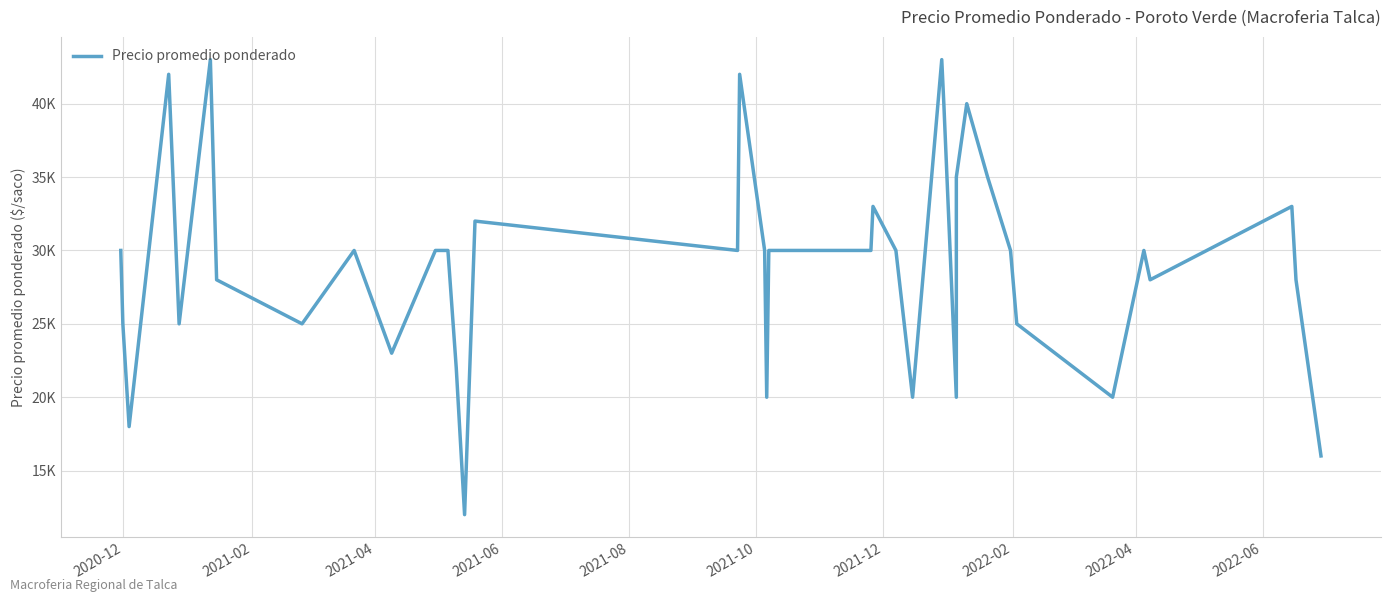

Which has a higher value, 2021-10 or 2020-12?

2021-10